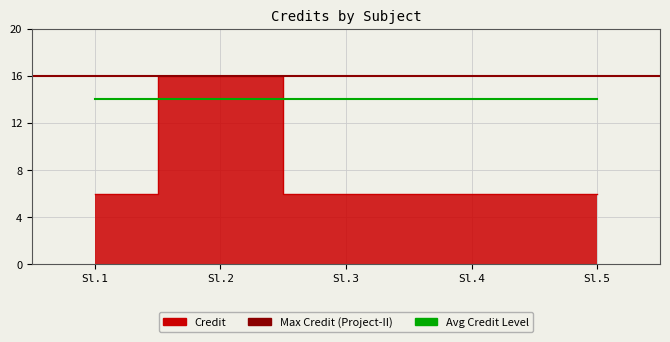

Approximately how many times larger is the value at Sl.5 compared to Sl.1?

1.0